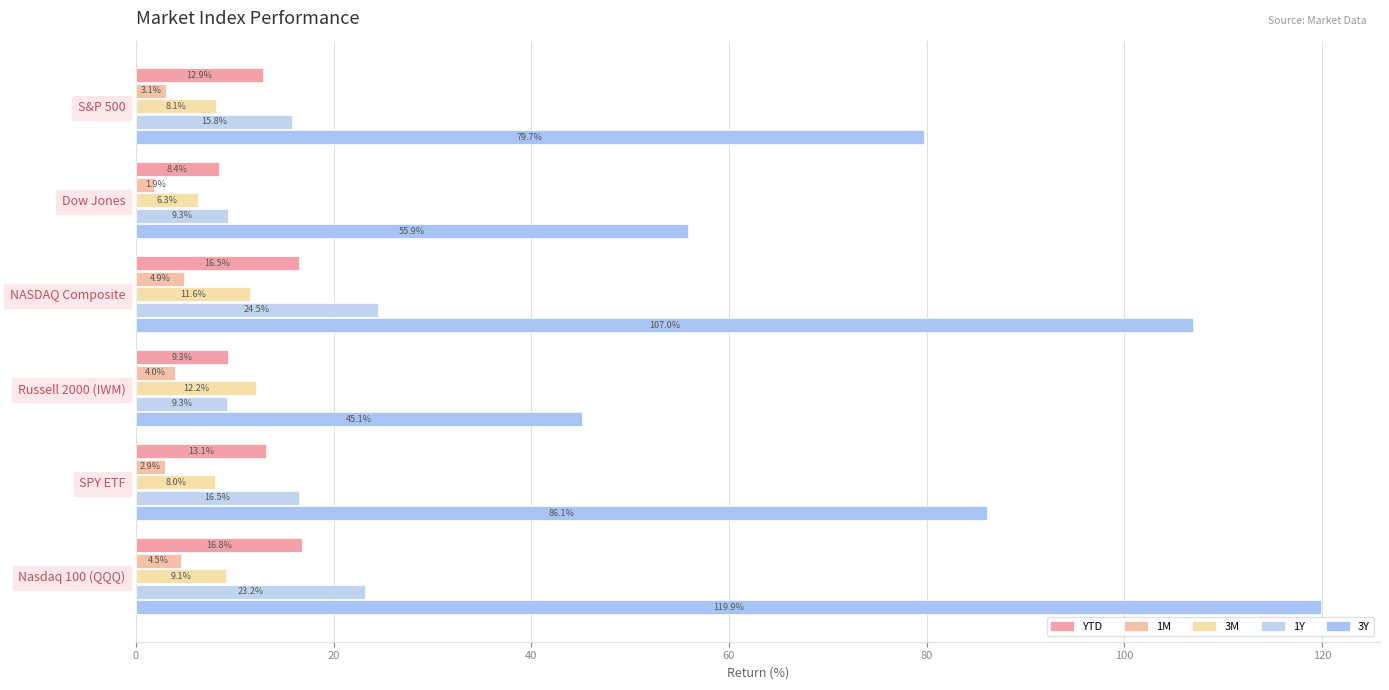

What is the maximum value for 1Y?

24.5